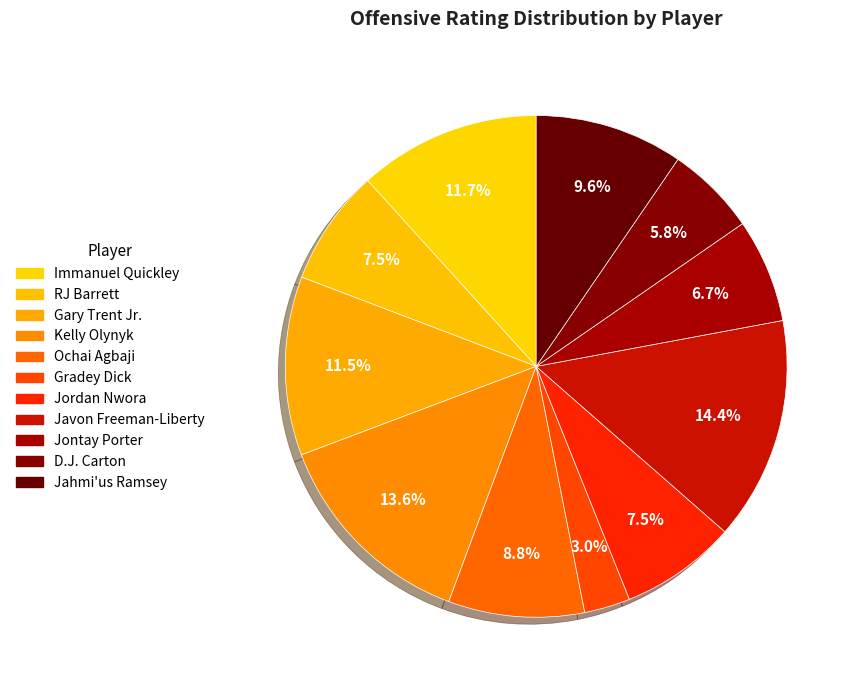

Which category has the smallest portion of the pie?

Gradey Dick